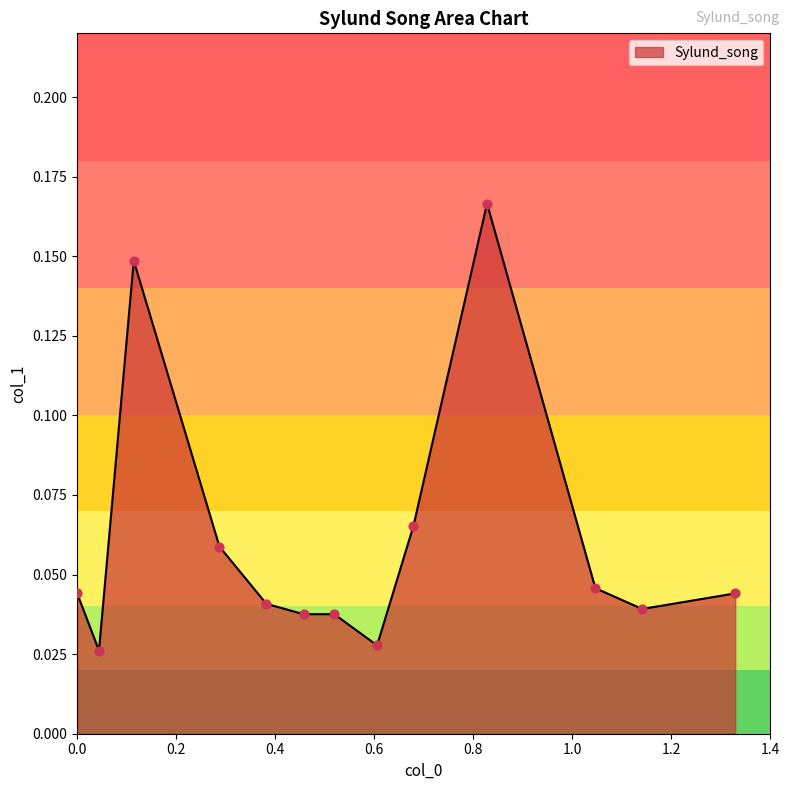

How many lines are shown in the chart?

1